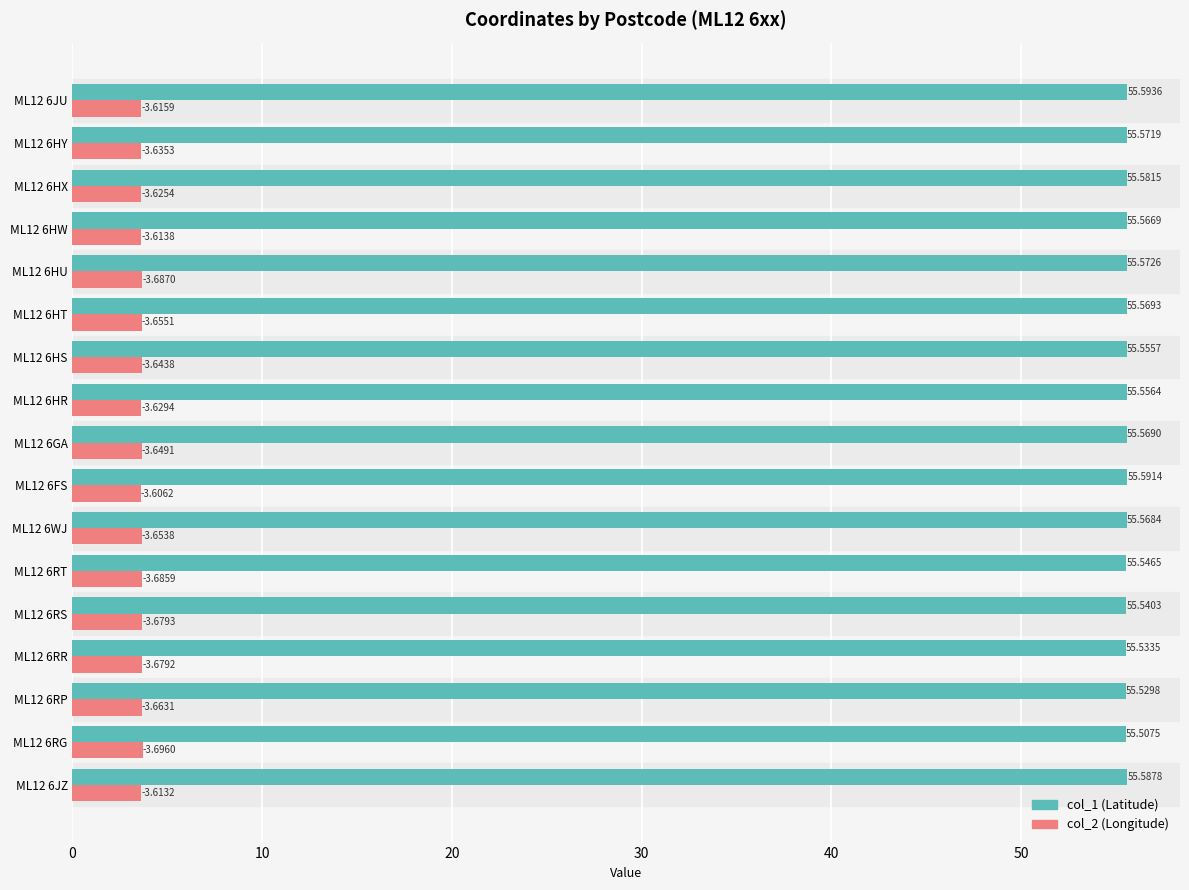

At which category is the sum across all series the highest?

ML12 6HU